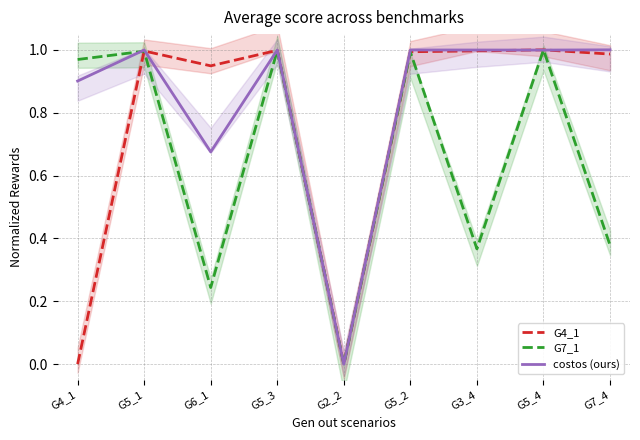

Rank the series by their average value, from lowest to highest.

G7_1, G4_1, costos (ours)